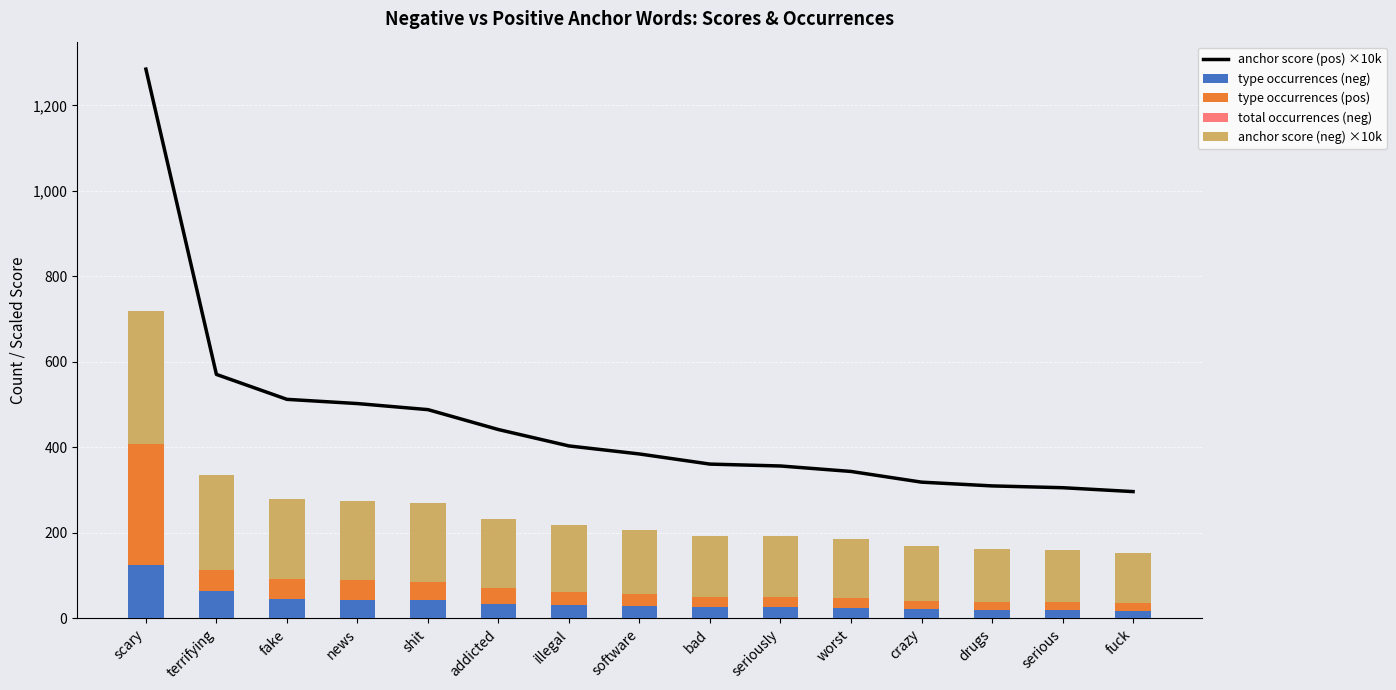

How many values in the anchor score (neg) ×10k series are below 149?

7